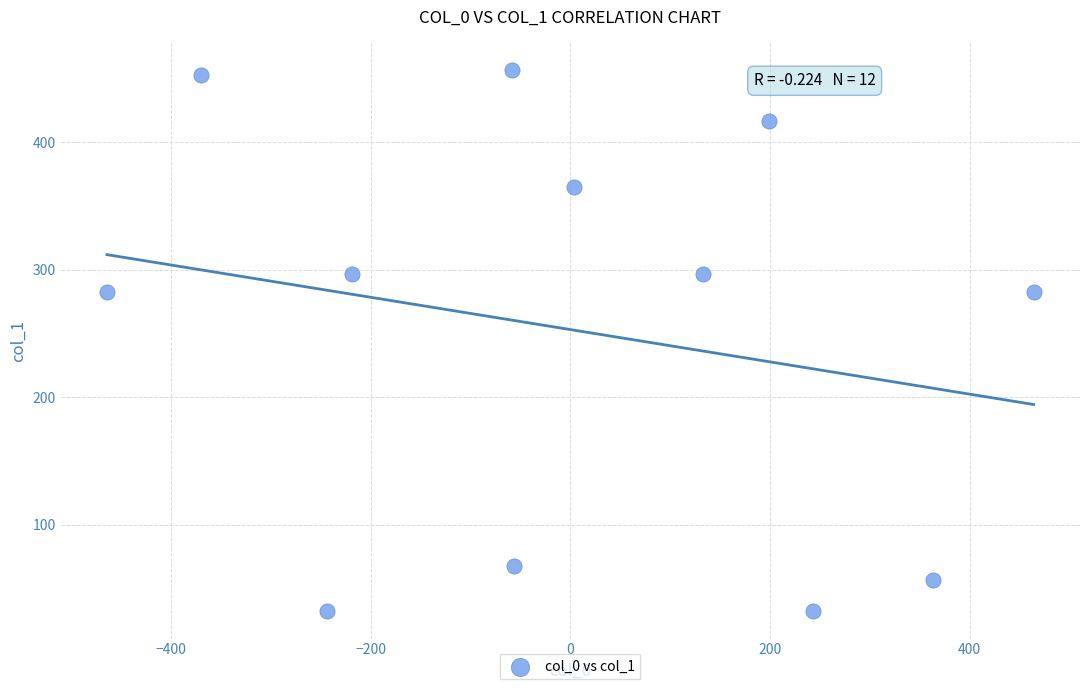

What is the range of Y values (max minus min)?

425.0